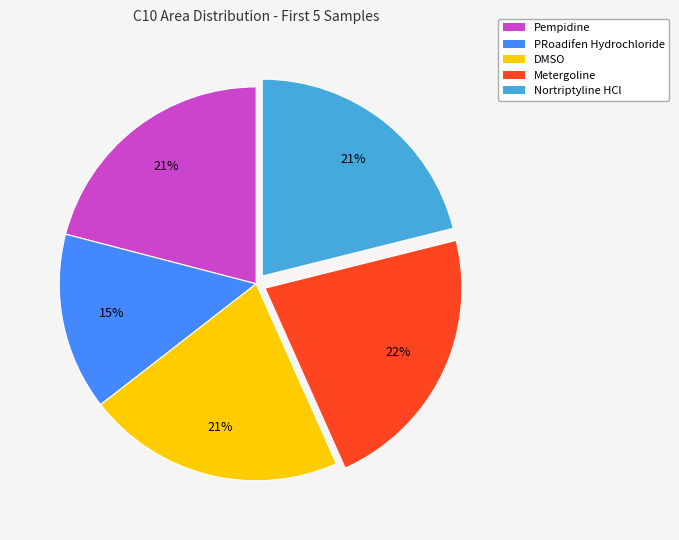

Is Nortriptyline HCl the majority of the pie?

No